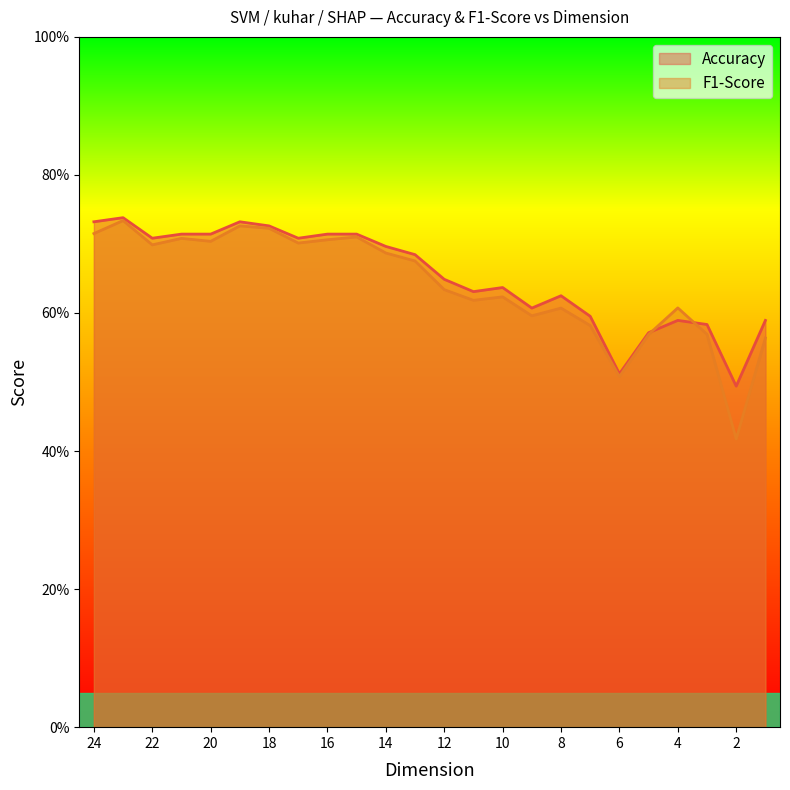

What is the value of the F1-Score point at the 11th from the left?

0.7